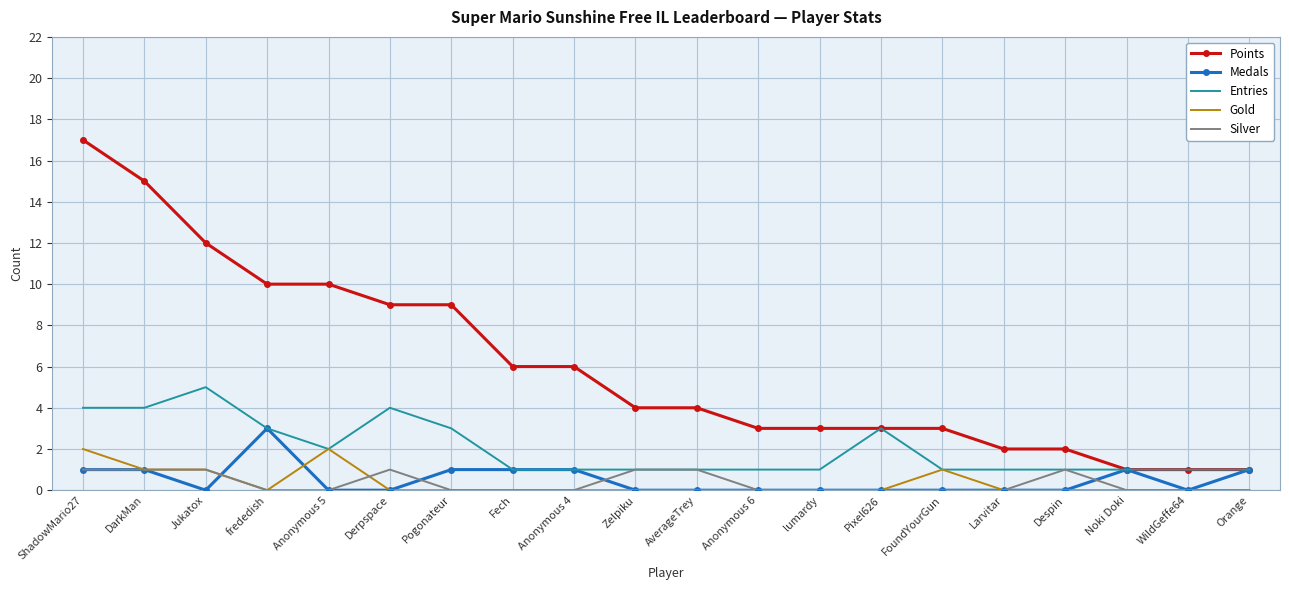

Which series changed the most between frededish and Pixel626?

Points